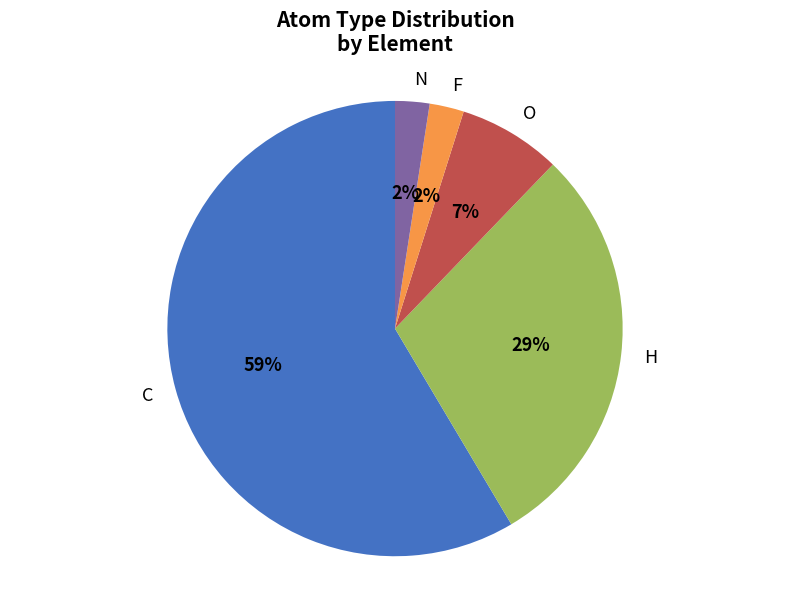

Is it true that N is 8% of the pie?

False